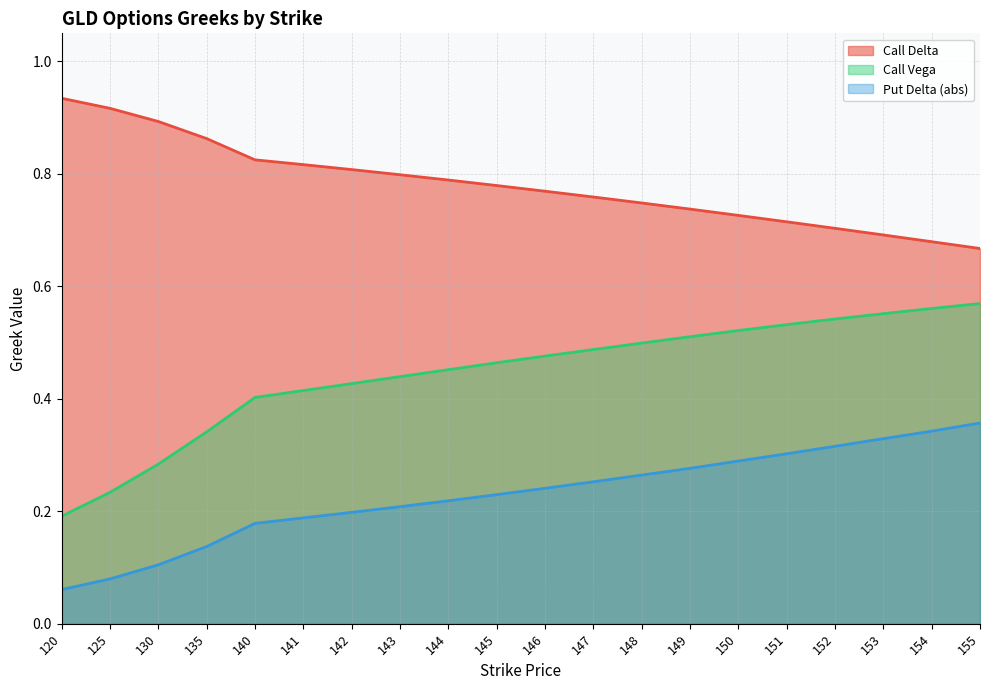

Read the Call Delta value at 145.

0.8